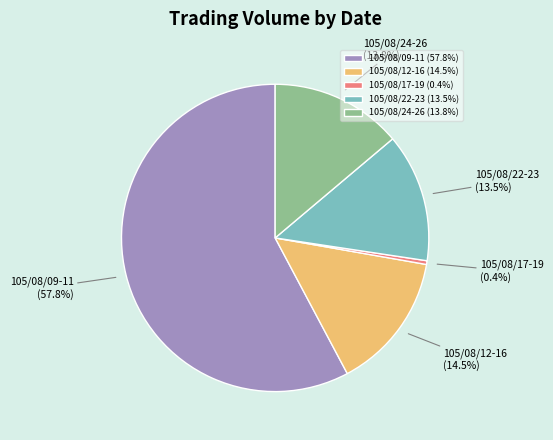

Is there any slice that represents more than half of the pie?

Yes